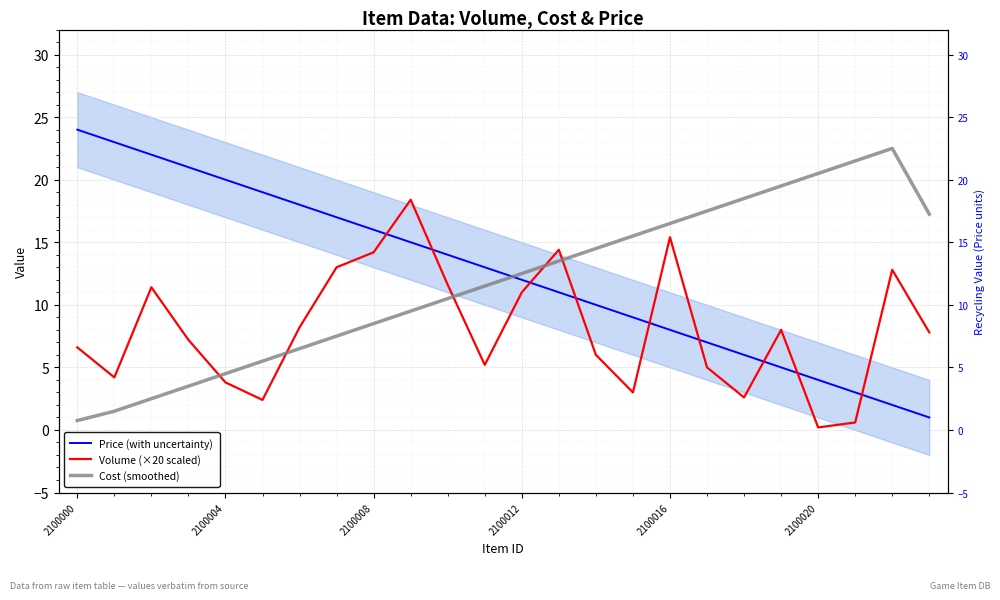

Reading left to right, extract all data points from this chart.

Price (with uncertainty): 24.0	23.0	22.0	21.0	20.0	19.0	18.0	17.0	16.0	15.0	14.0	13.0	12.0	11.0	10.0	9.0	8.0	7.0	6.0	5.0	4.0	3.0	2.0	1.0
Volume (×20 scaled): 6.6	4.2	11.4	7.2	3.8	2.4	8.2	13.0	14.2	18.4	11.6	5.2	11.0	14.4	6.0	3.0	15.4	5.0	2.6	8.0	0.2	0.6	12.8	7.8
Cost (smoothed): 0.8	1.5	2.5	3.5	4.5	5.5	6.5	7.5	8.5	9.5	10.5	11.5	12.5	13.5	14.5	15.5	16.5	17.5	18.5	19.5	20.5	21.5	22.5	17.2